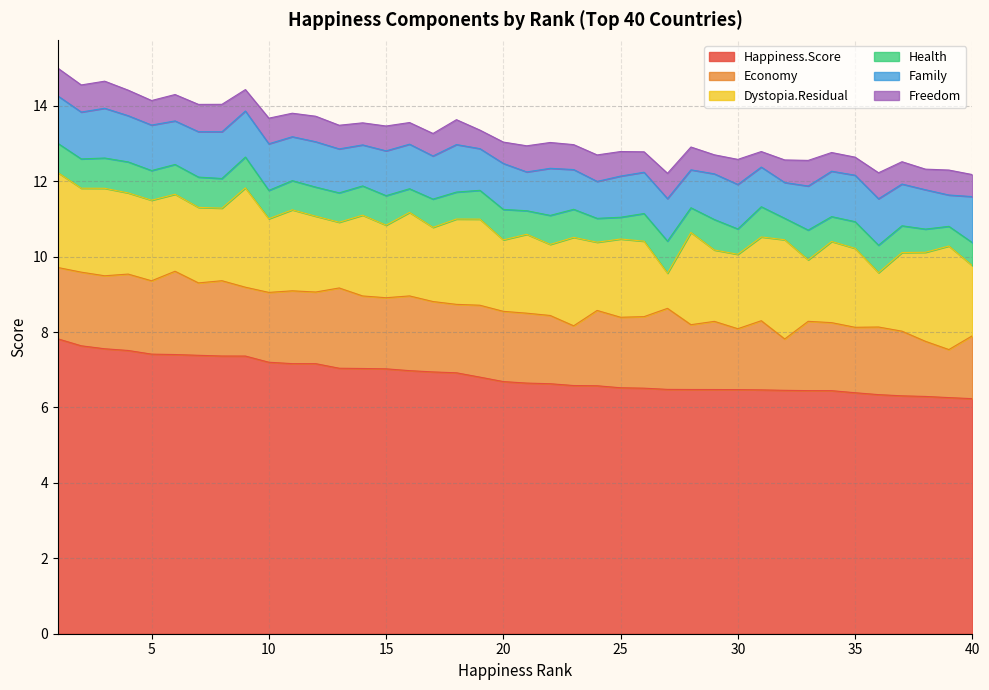

What is the value of the Health point at the 18th from the left?

0.7